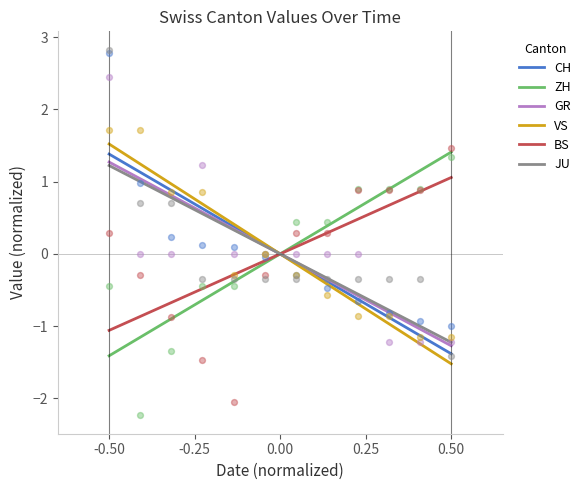

At which category is the sum across all series the highest?

-0.50